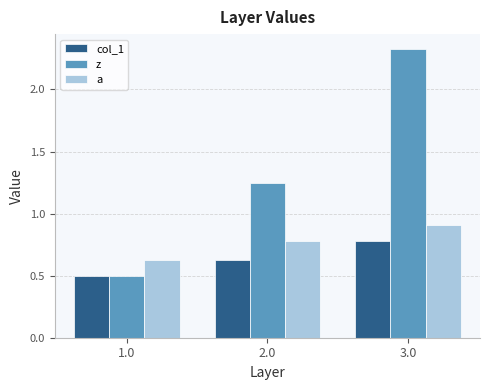

Rank the categories by col_1 value from highest to lowest.

3.0, 2.0, 1.0